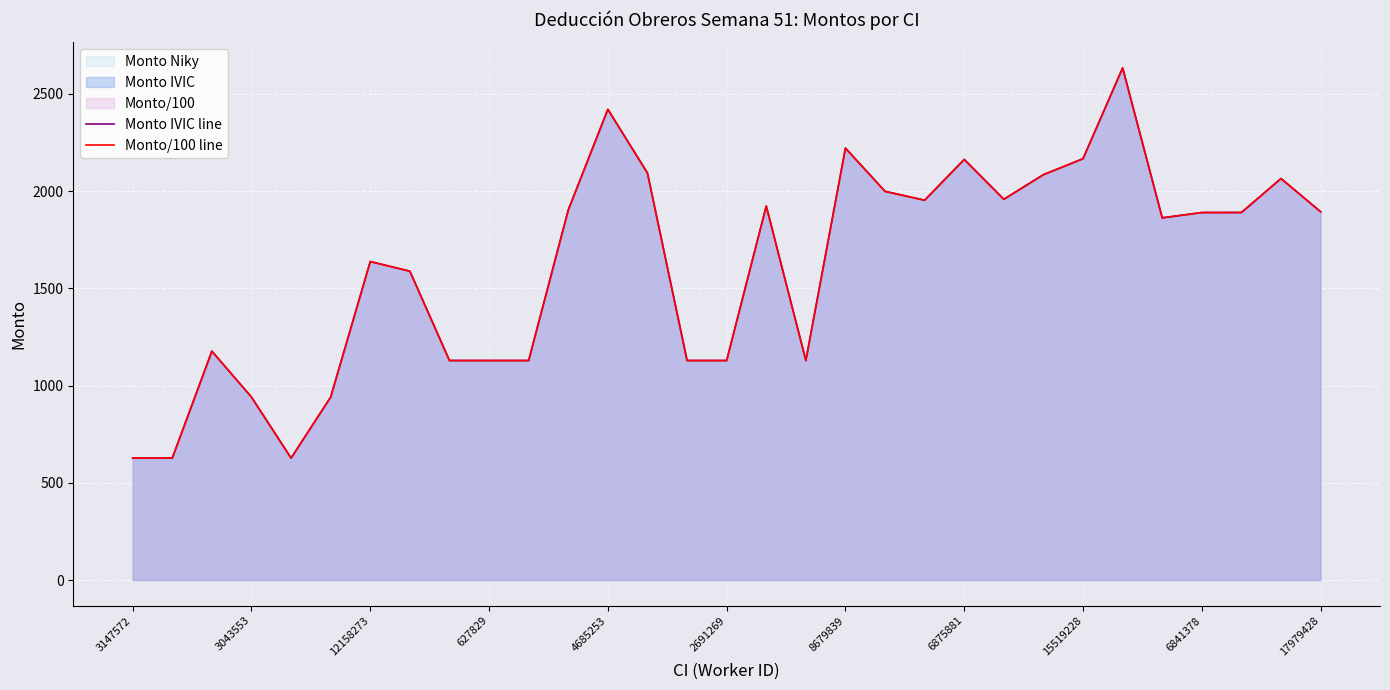

What is the difference between the maximum and minimum values in the Monto/100 line series?

2006.0